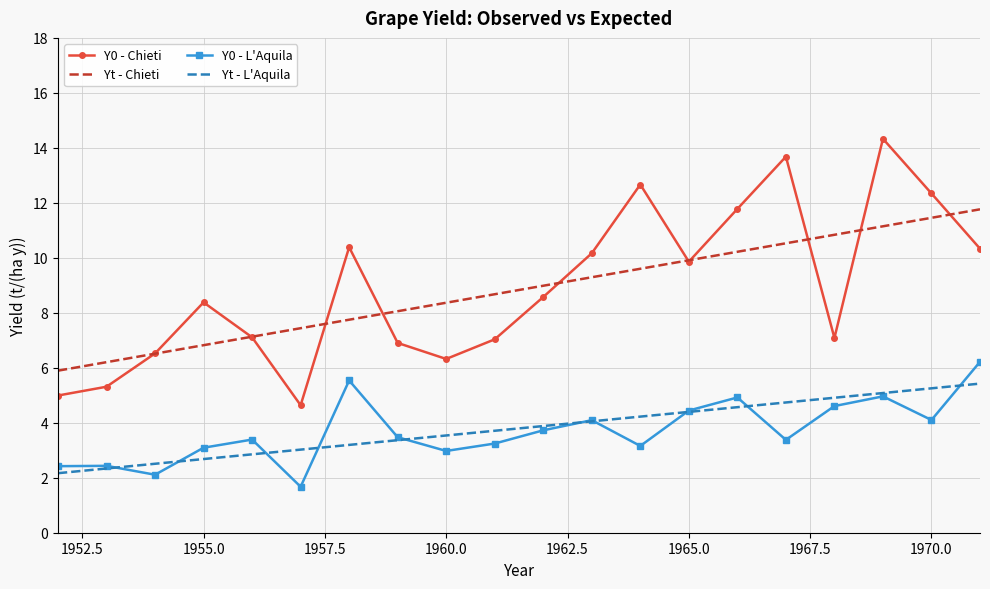

What is the highest value of the Yt - Chieti series?

11.8